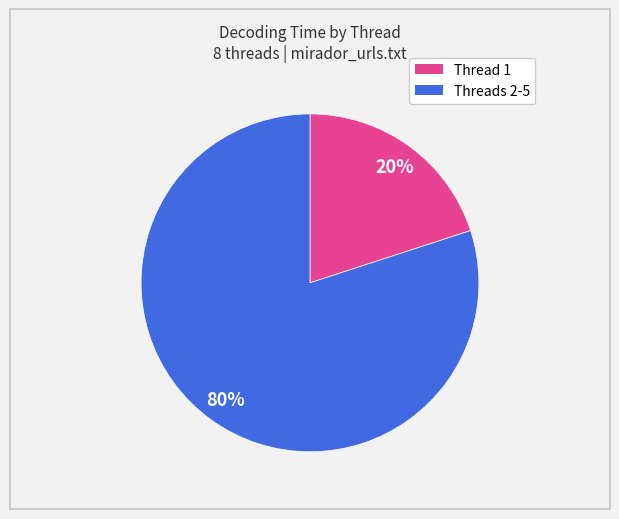

To the nearest percent, what is the average slice percentage?

50%